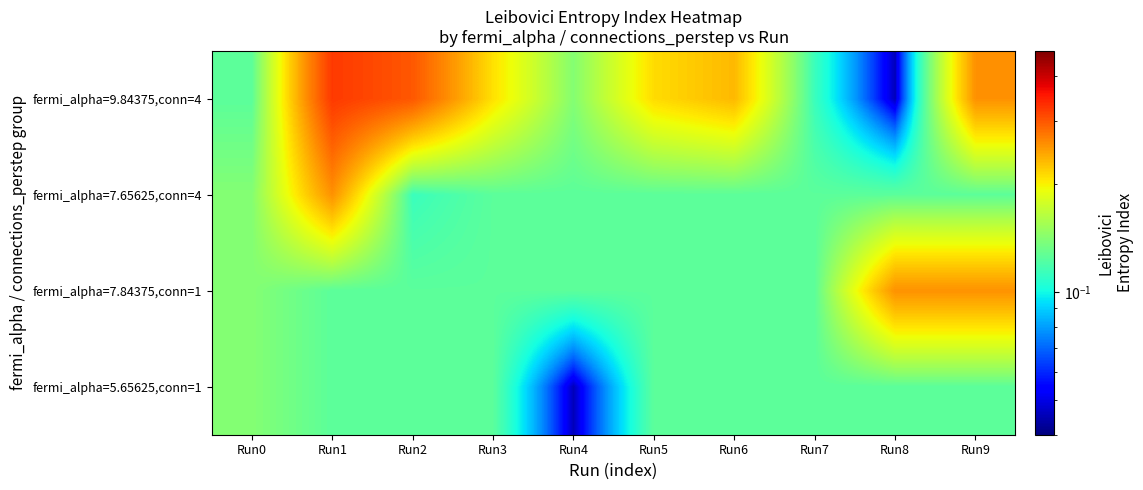

Which series has the largest total across all categories?

fermi_alpha=9.84375,conn=4